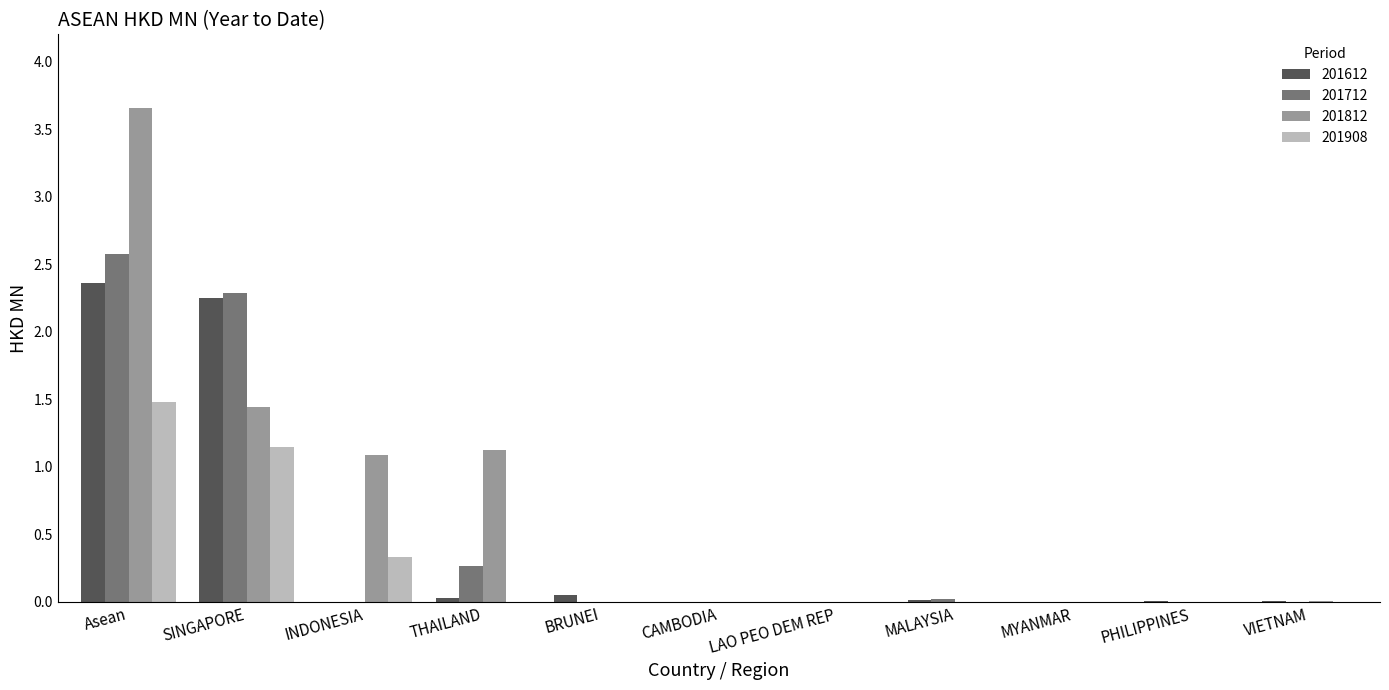

At which category is the sum across all series the highest?

Asean